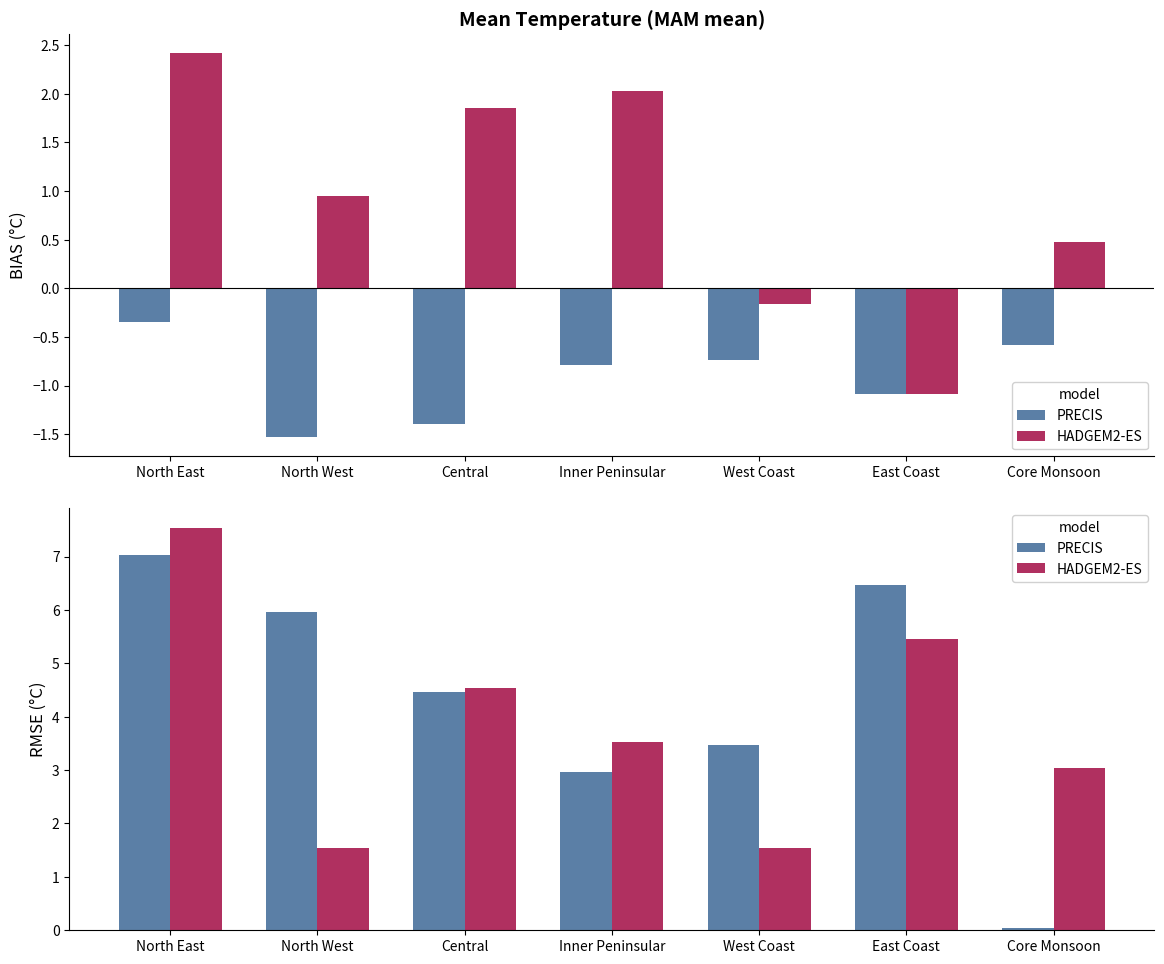

What is the sum of the PRECIS values at North West and Core Monsoon?

6.0